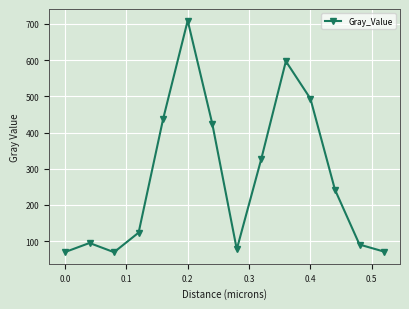

How many points are lower than both their immediate neighbors (excluding endpoints)?

2